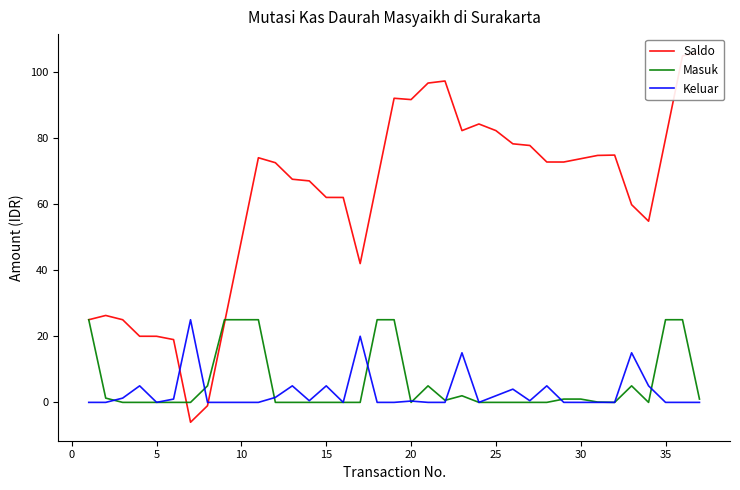

How many data points in Saldo are above 72493500?

18